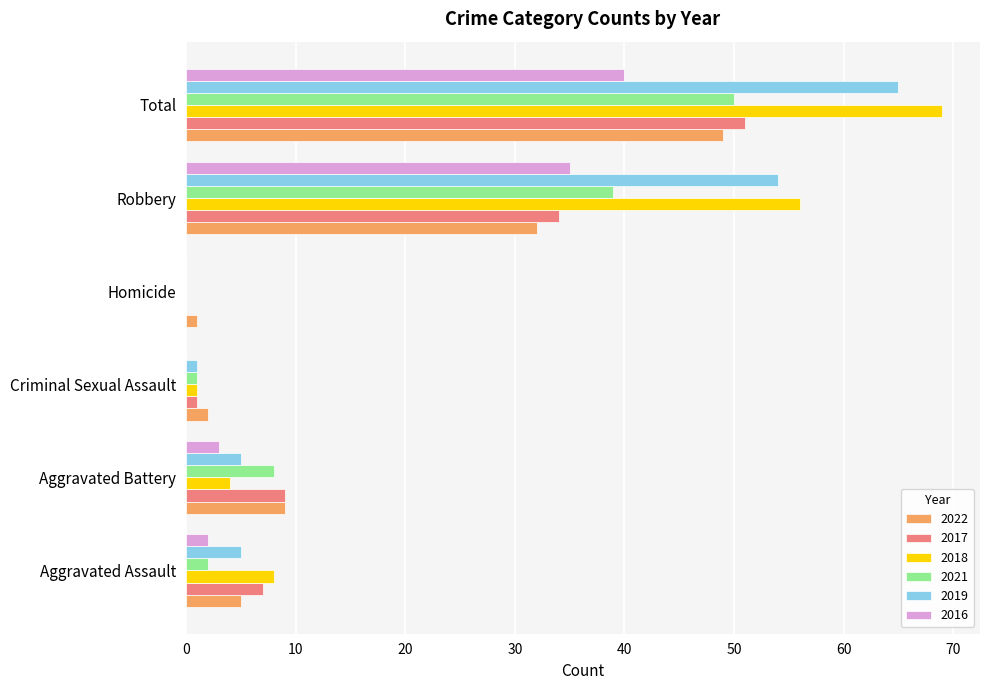

Is it true that 2022 equals 47 at Robbery?

False